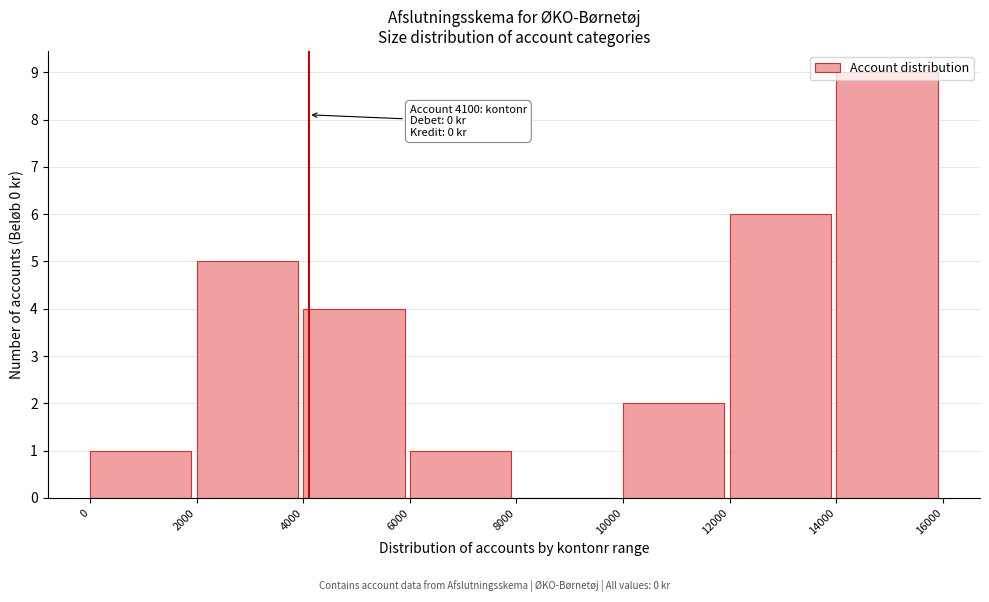

Which range on the x-axis has the tallest bar?

14000 to 16000